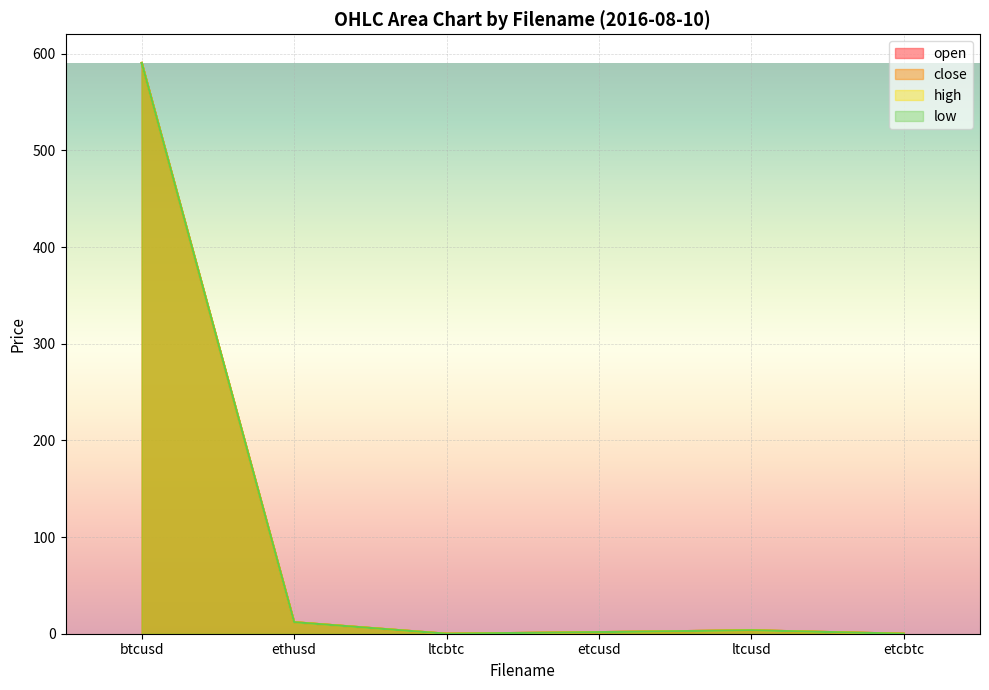

True or false: open has a value of 16.5 at ethusd.

False